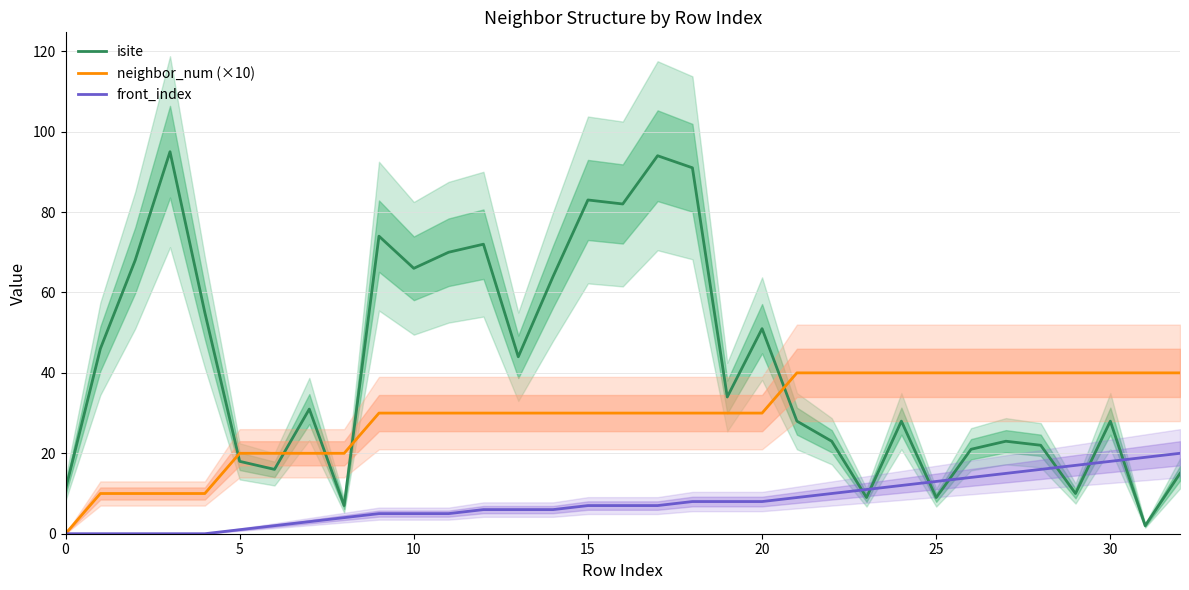

How many values in the isite series exceed 31?

16